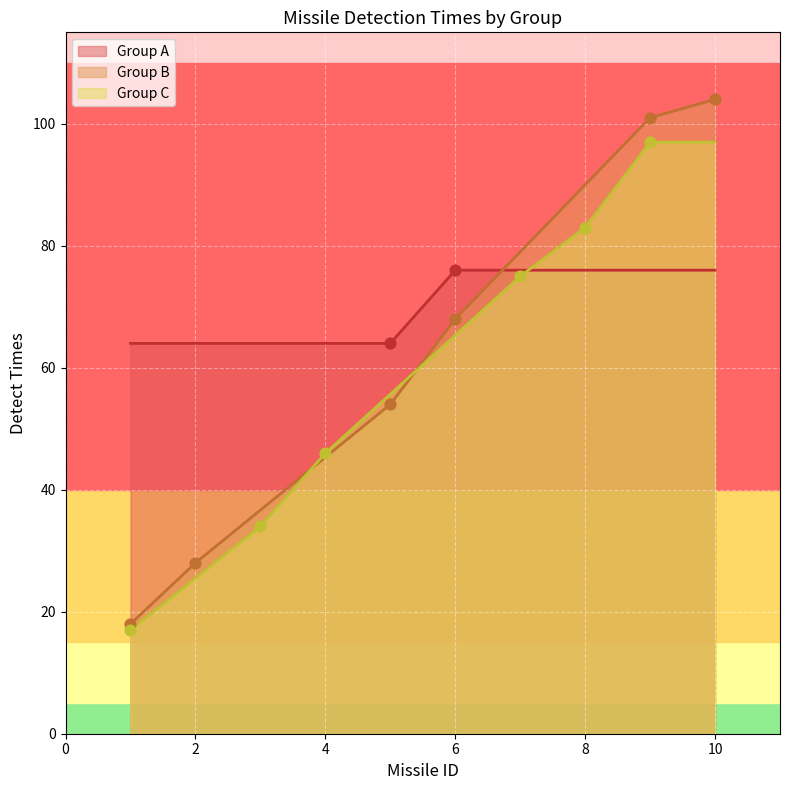

At how many categories does at least one series exceed 37?

10